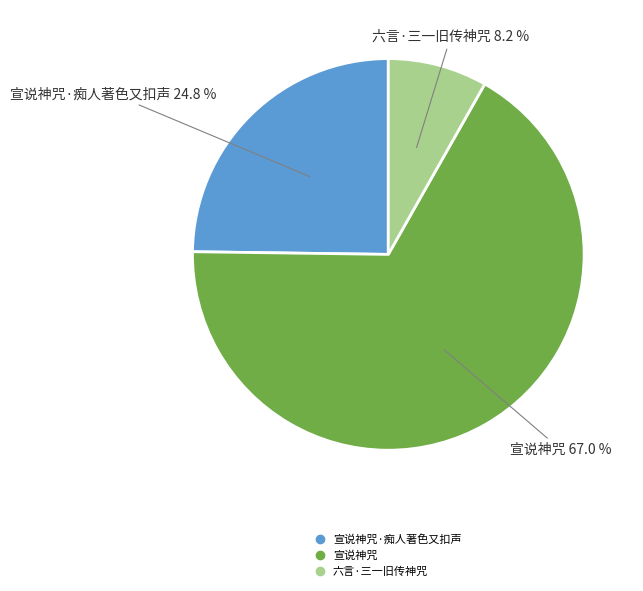

Does any single category account for the majority?

Yes